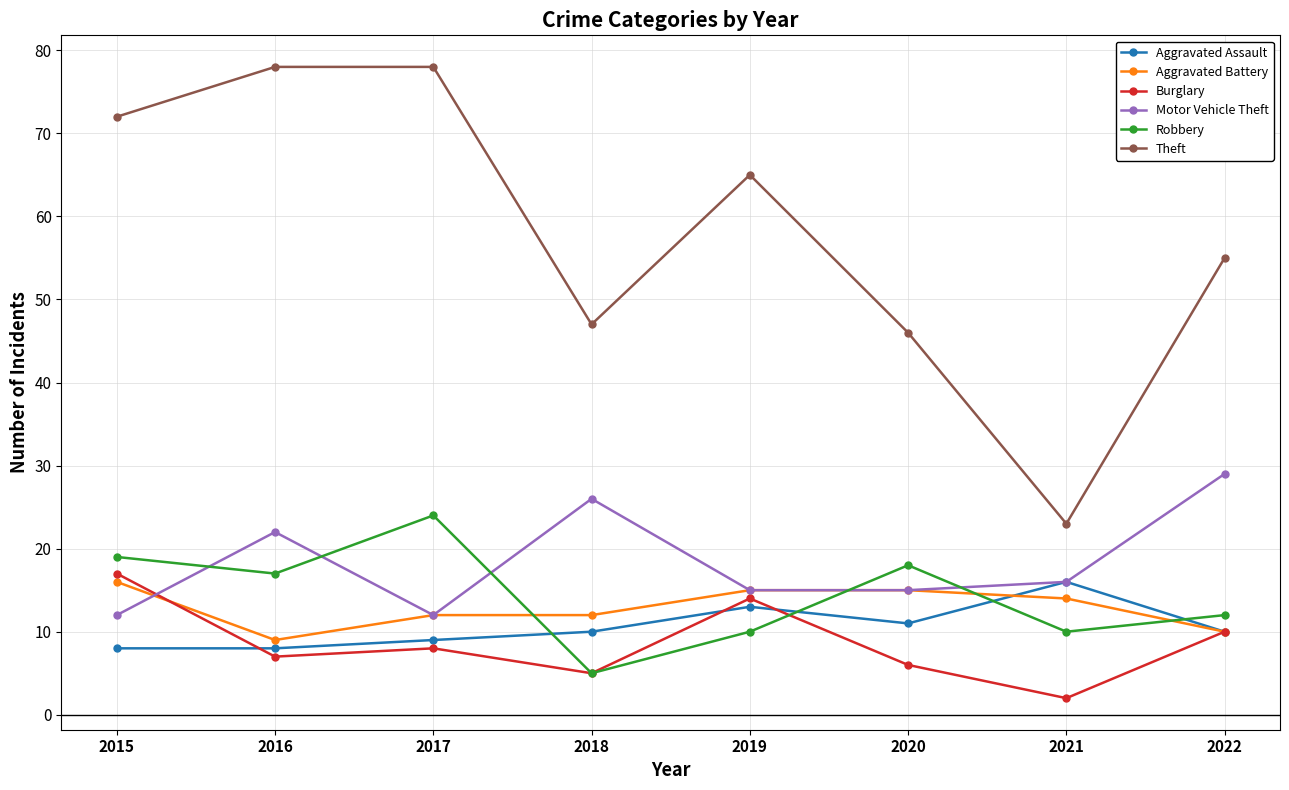

What is the approximate value of Motor Vehicle Theft at 2020?

15